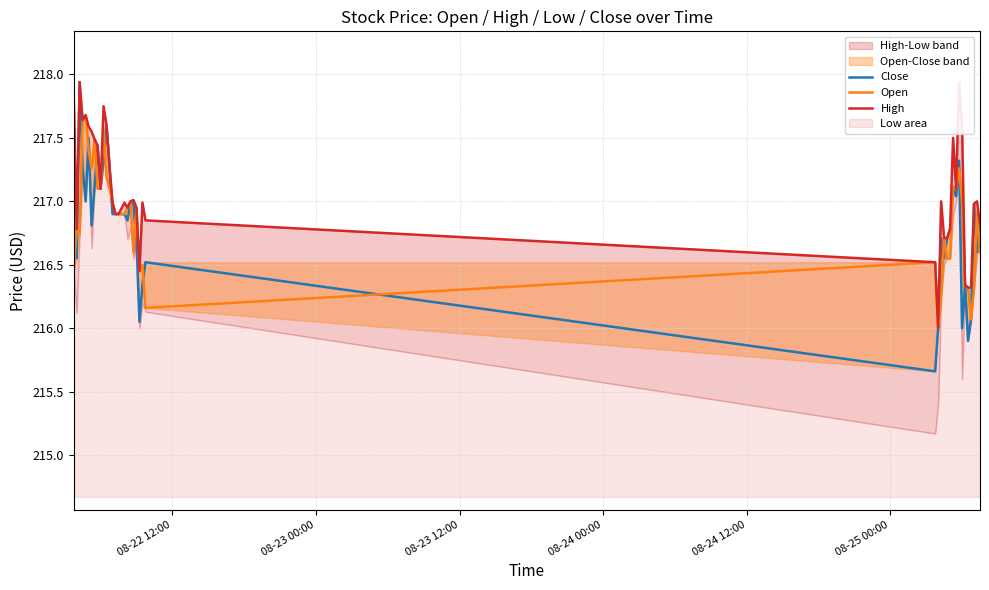

How many data points in High are less than 217?

20